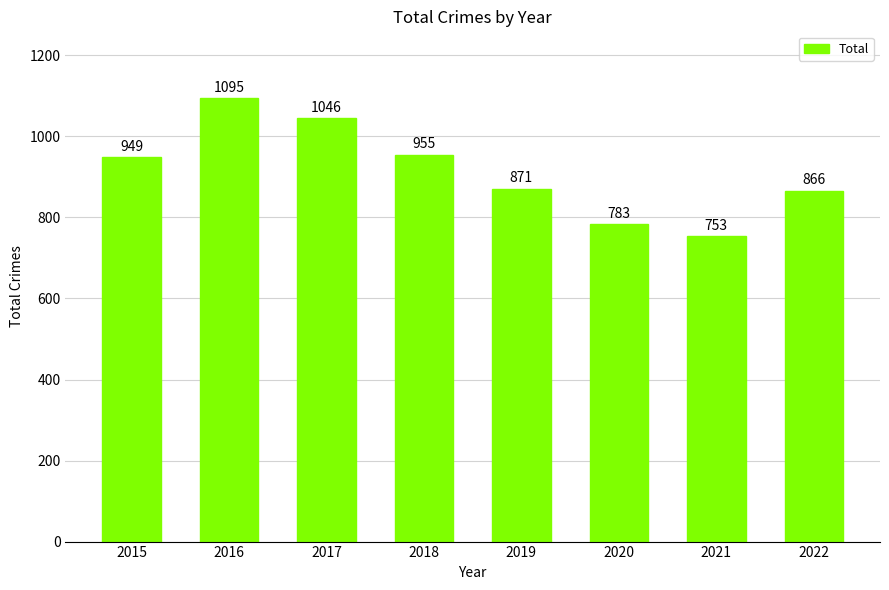

What is the greatest value displayed?

1095